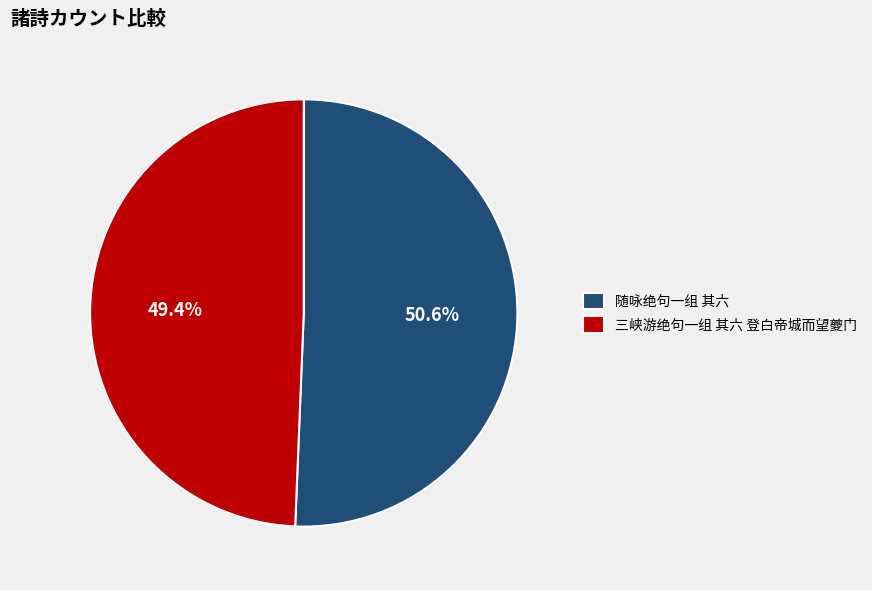

To the nearest percent, what is the combined percentage of 三峡游绝句一组 其六 登白帝城而望夔门 and 随咏绝句一组 其六?

100%